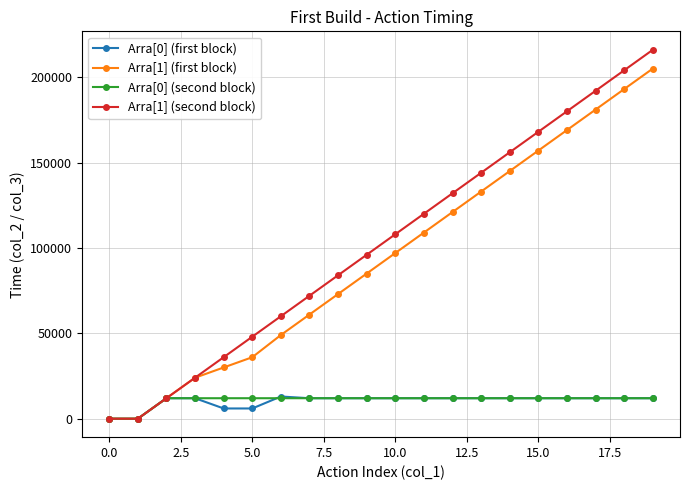

What is the average value of the Arra[0] (second block) series?

10800